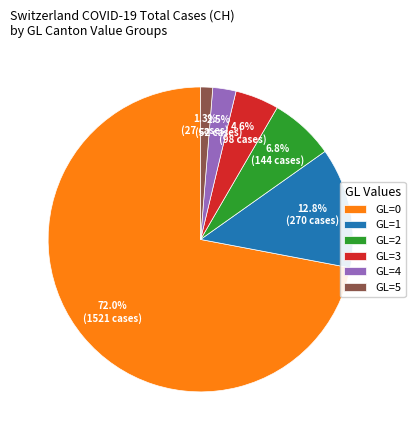

How many segments does this pie chart have?

6